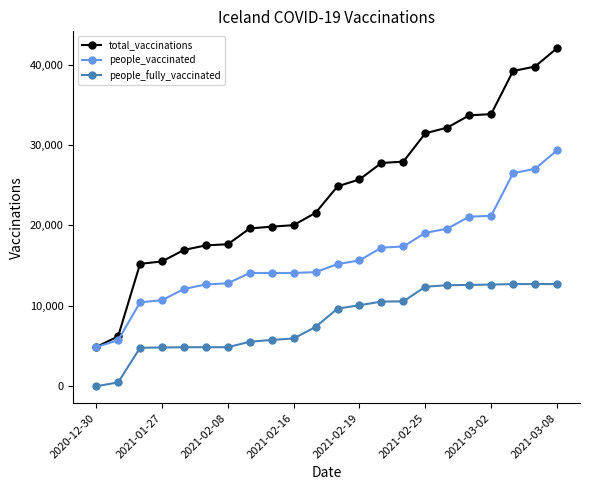

True or false: people_fully_vaccinated and people_vaccinated intersect in this chart.

False